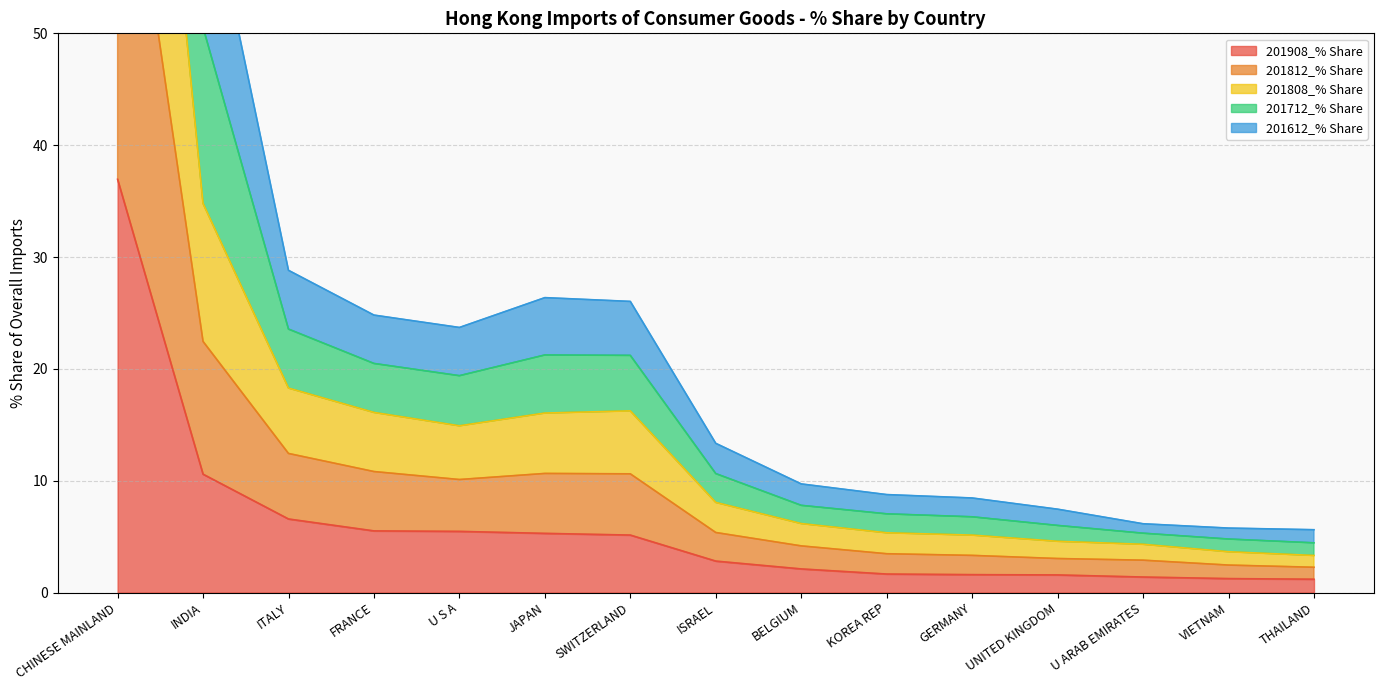

Where is 201908_% Share nearest to the value 19?

INDIA